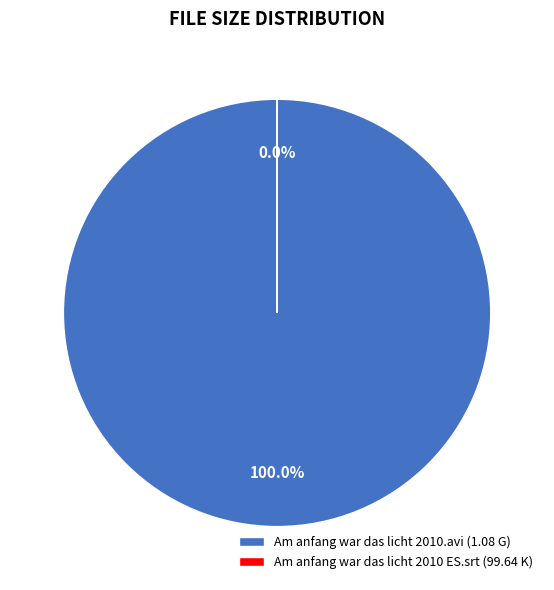

The Am anfang war das licht 2010 ES.srt slice represents 89% of the pie. True or false?

False